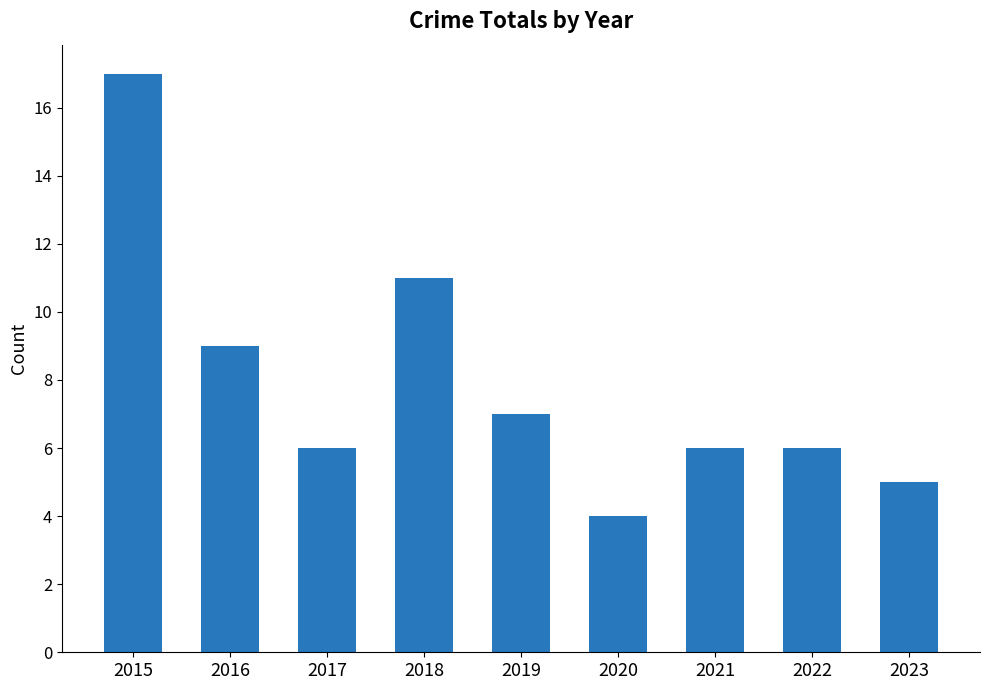

What is the value of the 9th bar from the left?

5